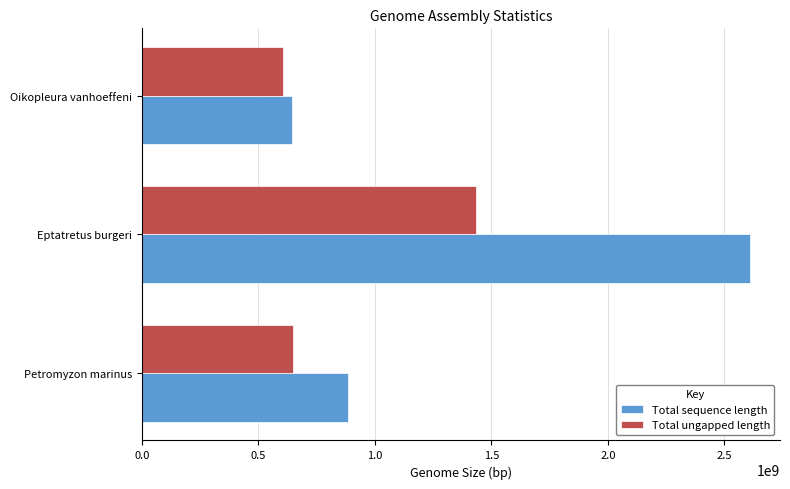

How many categories are shown in the chart?

3